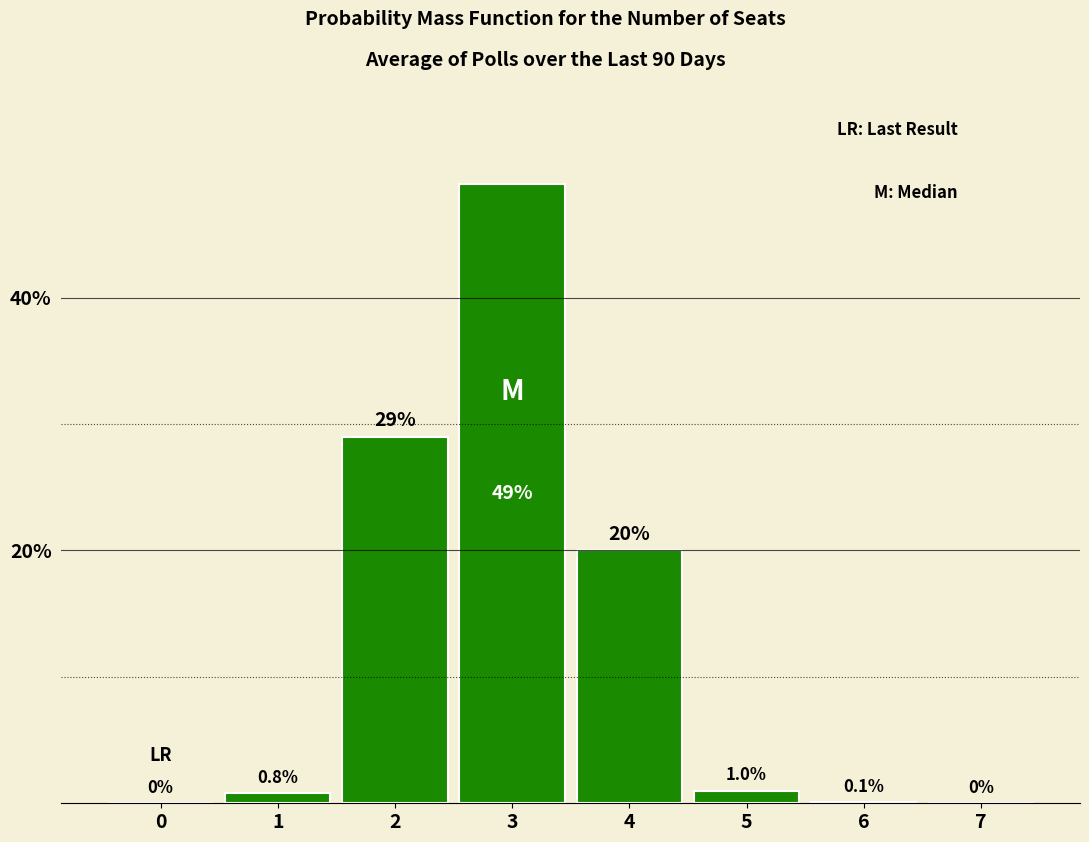

Reading left to right, transcribe all the data shown in this chart.

0=0.0	1=0.8	2=29.0	3=49.0	4=20.0	5=1.0	6=0.1	7=0.0